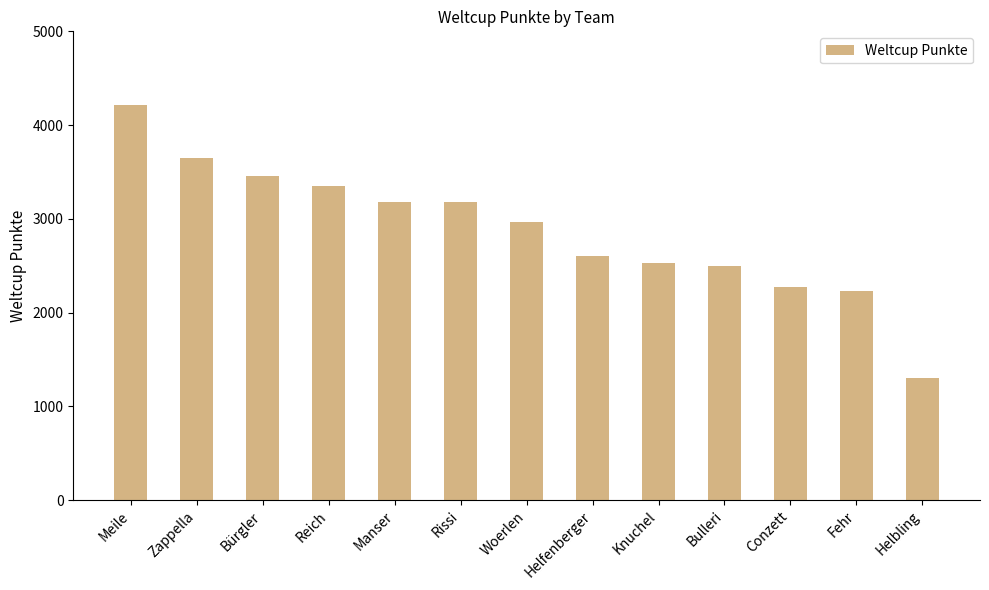

Does the chart contain any negative values?

No